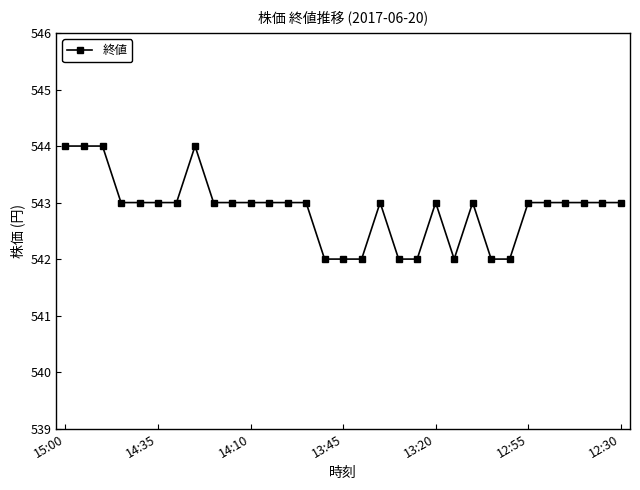

What is the smallest value displayed?

542